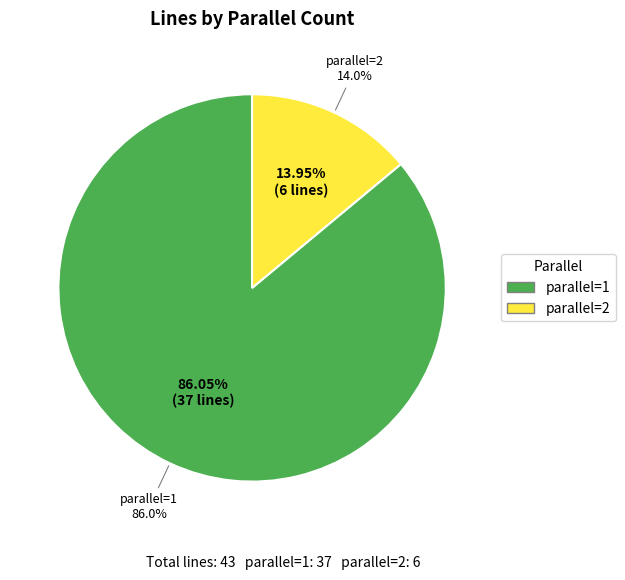

Which category has the biggest portion of the pie?

parallel=1